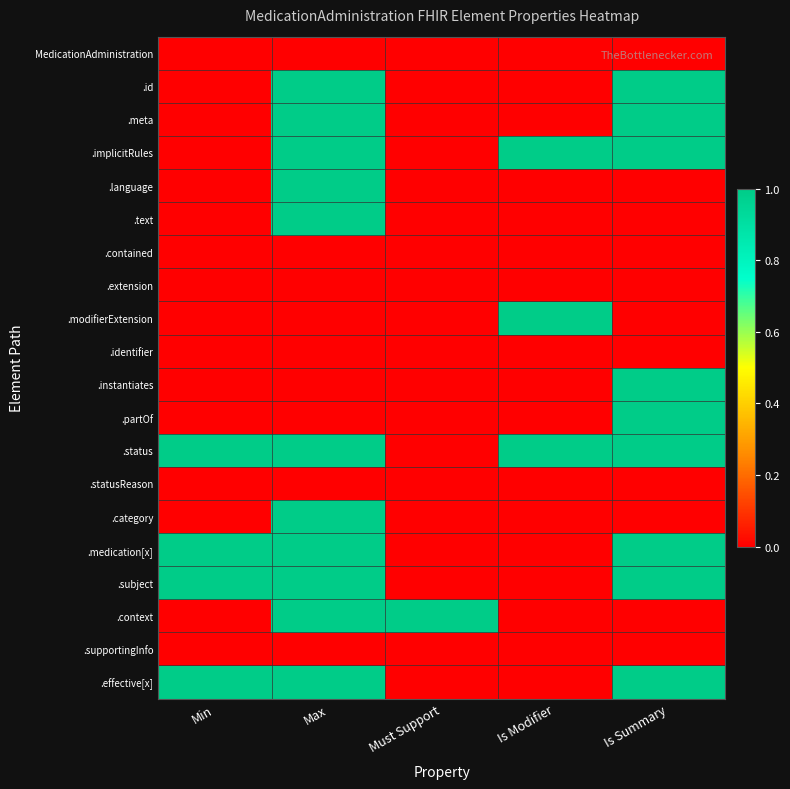

What is the total value across all series at Is Summary?

9